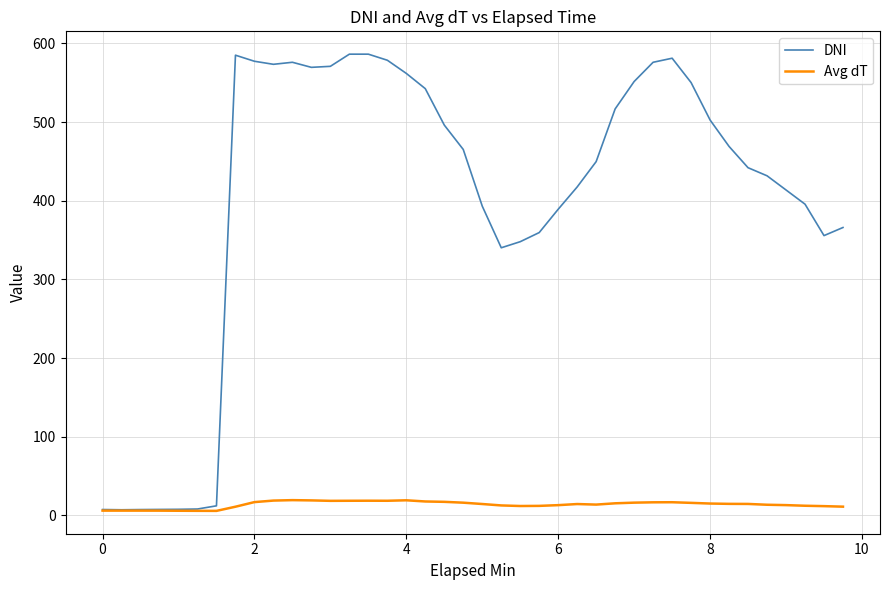

What is the highest value of the DNI series?

586.3